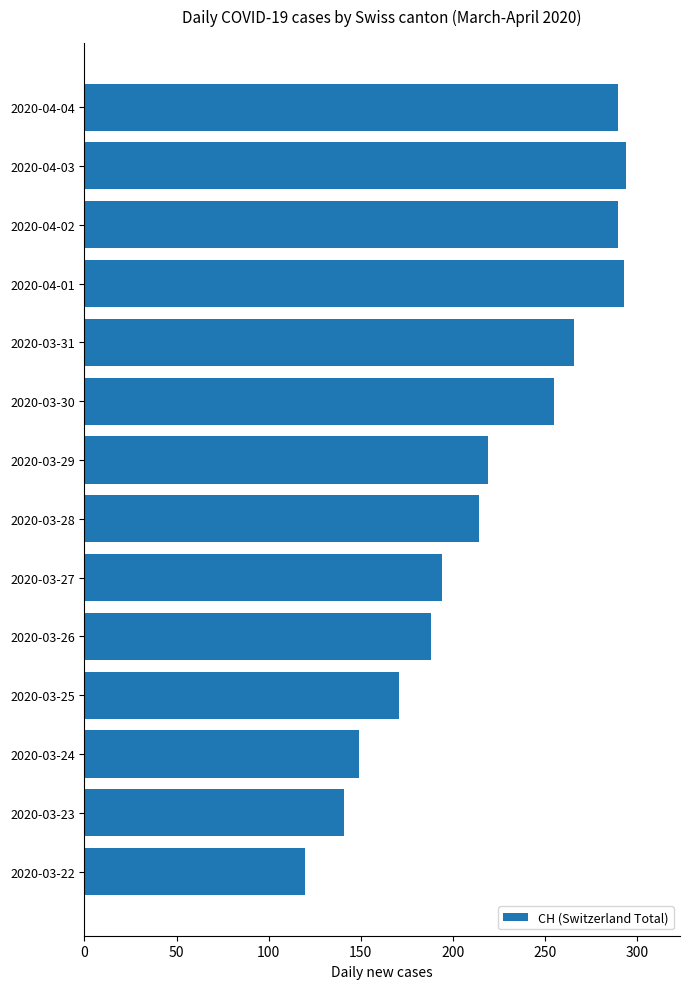

Approximately how many times larger is the value at 2020-03-31 compared to 2020-03-27?

1.4